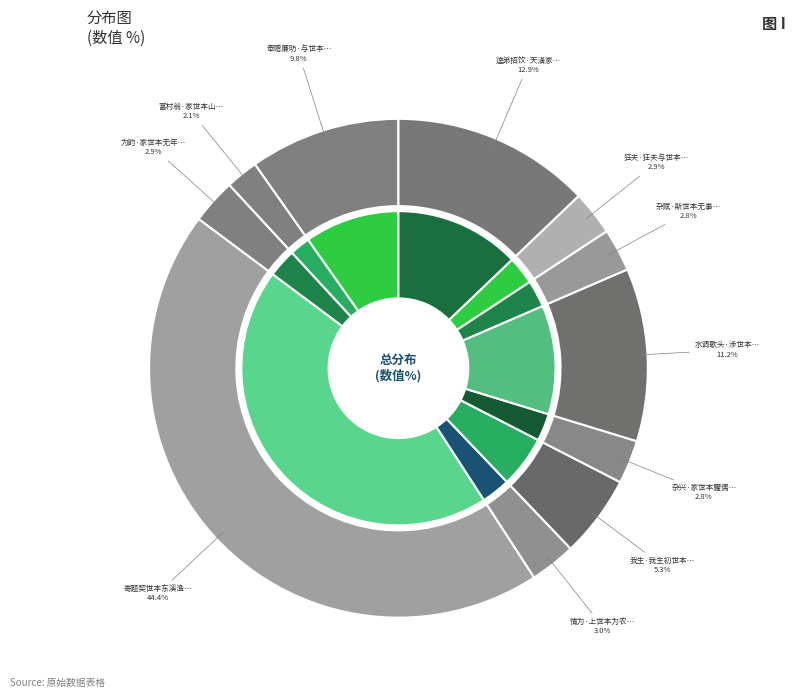

To the nearest percent, what portion does 奉赠廉昉·与世本无竞 represent?

10%